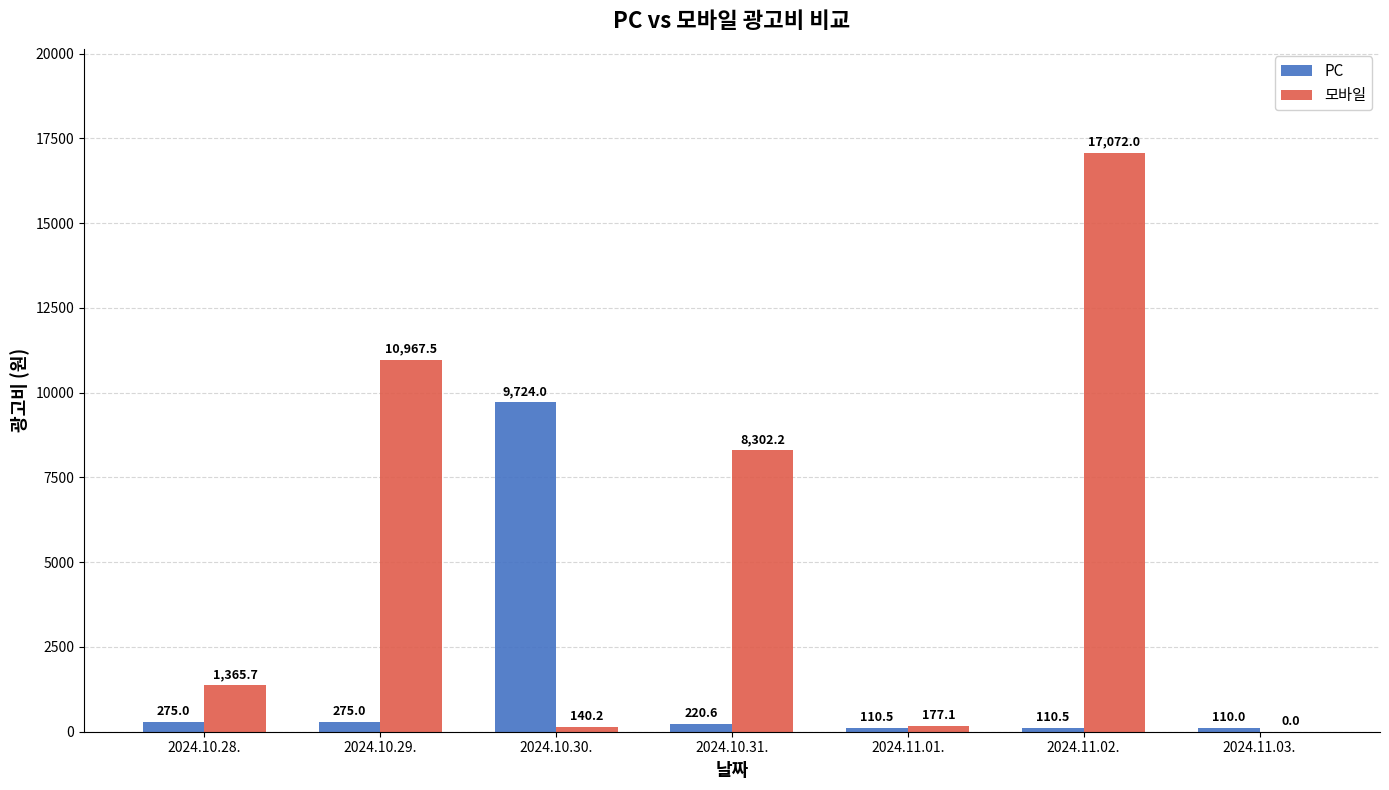

What is the greatest value displayed?

17072.0